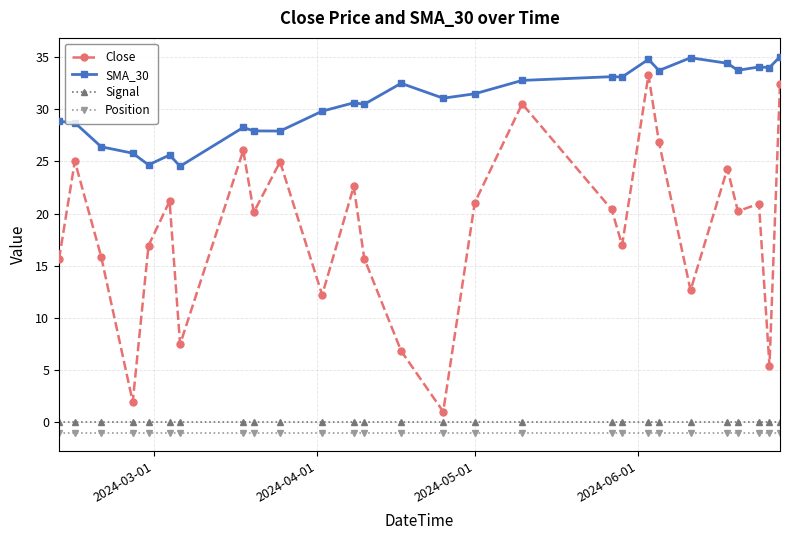

In SMA_30, how many points are higher than both neighbors (excluding endpoints)?

8